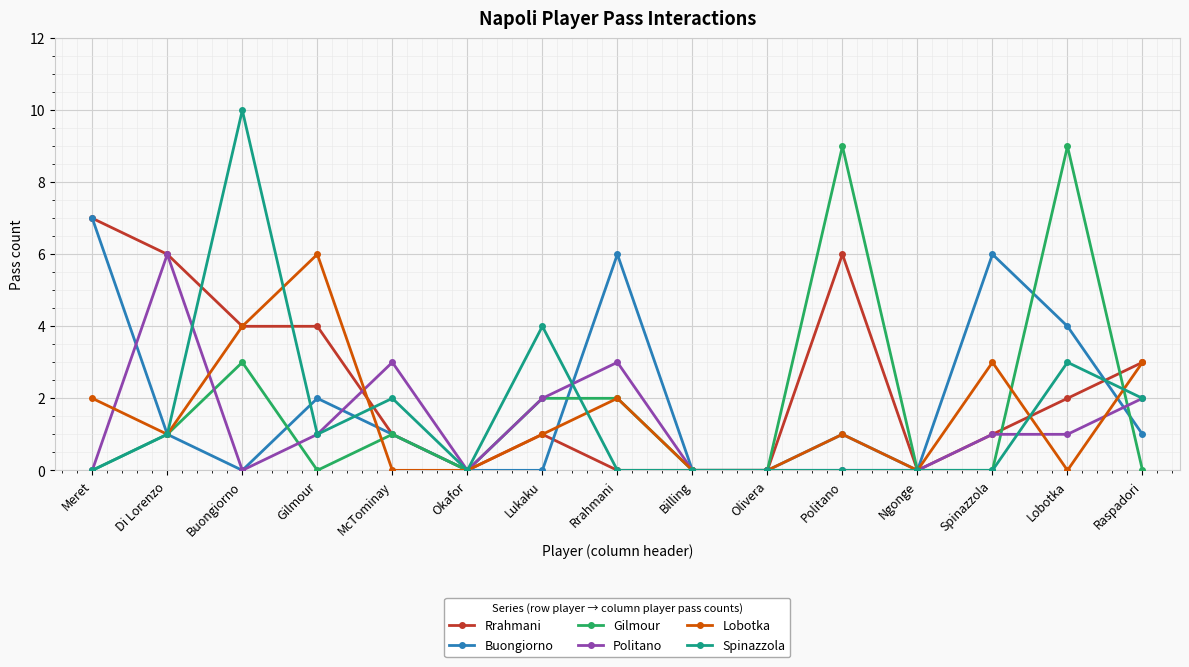

Count the number of data series in this chart.

6